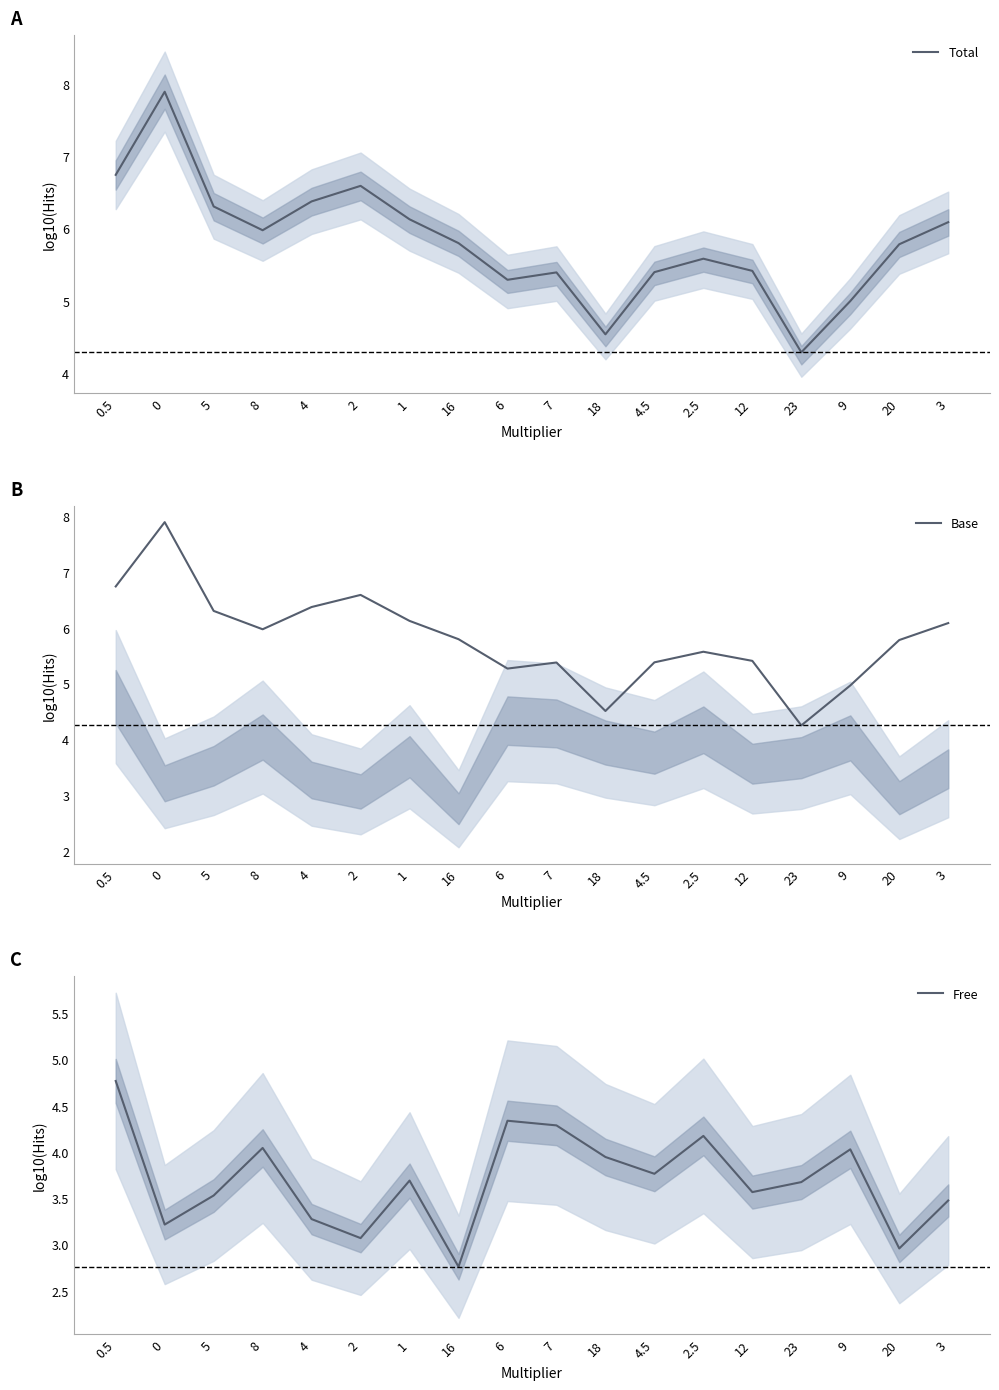

Which series changed the most between 2.5 and 20?

Free